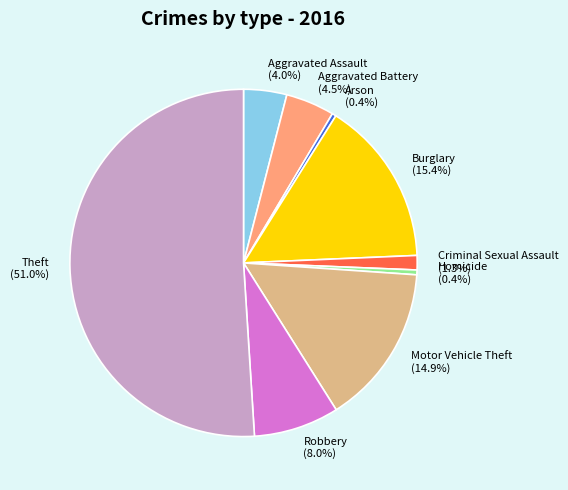

Count the number of slices in the pie.

9